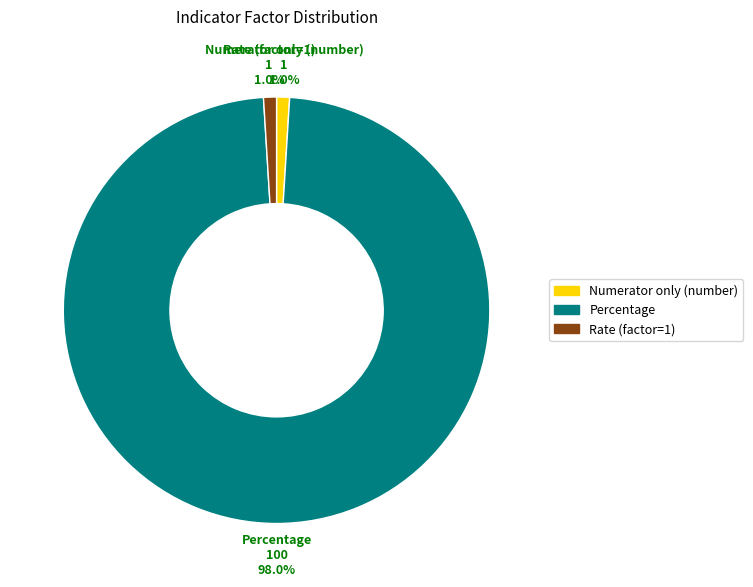

How many segments does this pie chart have?

3